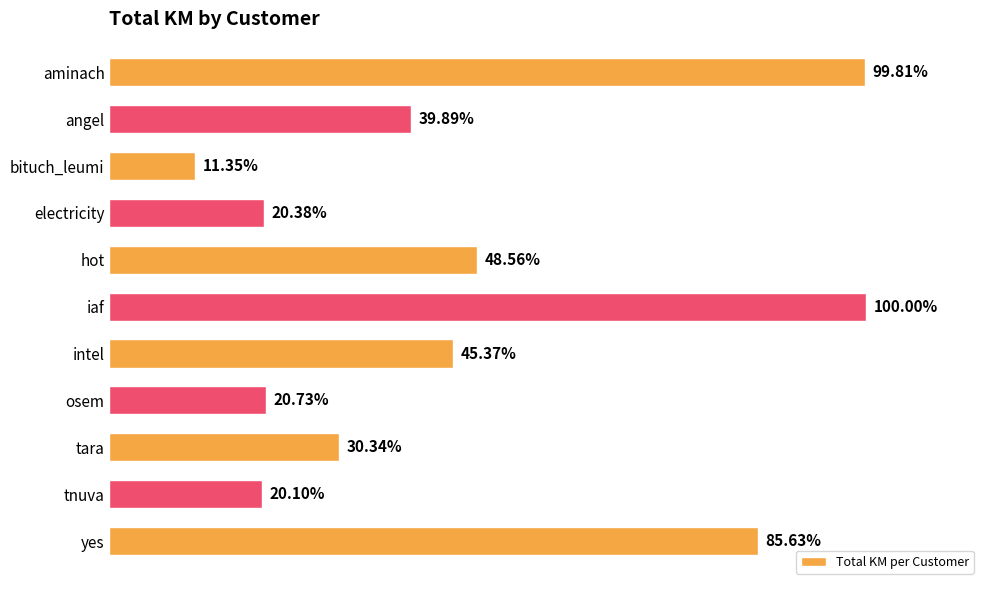

List the labels in order of value, largest first.

iaf, aminach, yes, hot, intel, angel, tara, osem, electricity, tnuva, bituch_leumi